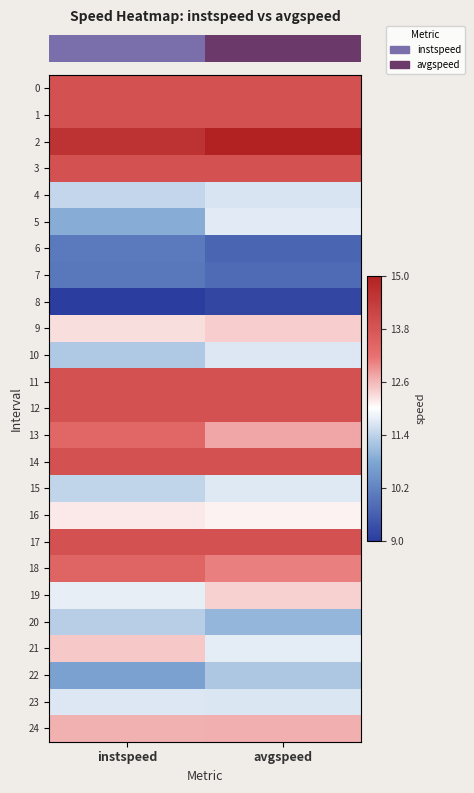

Rank the series at instspeed from lowest to highest value.

row_8, row_7, row_6, row_22, row_5, row_10, row_20, row_15, row_4, row_23, row_19, row_16, row_9, row_21, row_24, row_13, row_18, row_0, row_1, row_3, row_11, row_12, row_14, row_17, row_2